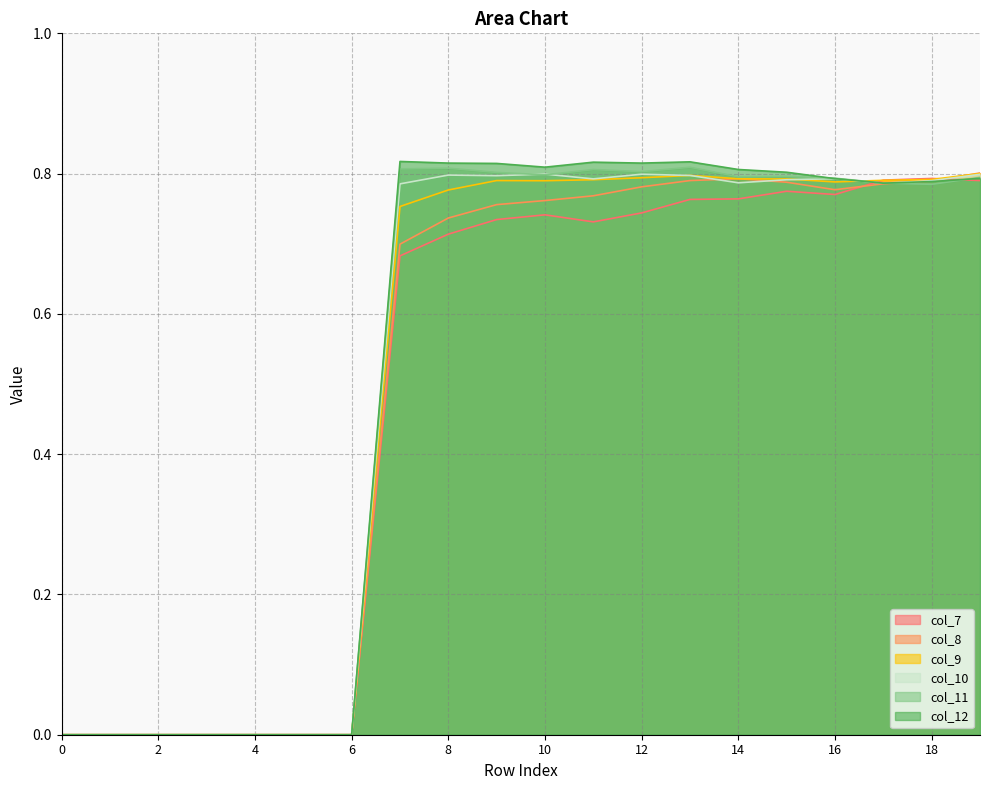

The col_8 series shows 0.5 at 18. True or false?

False